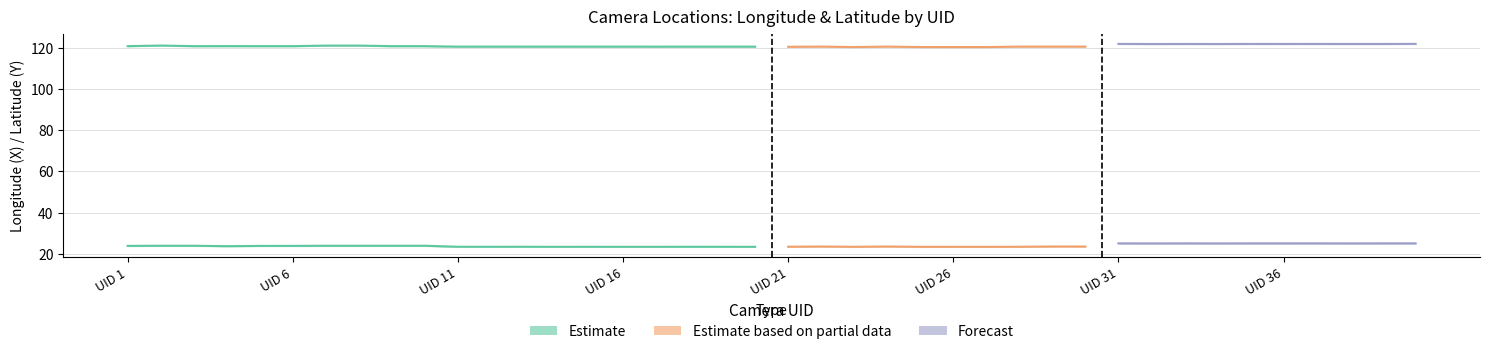

Is it true that X_upper equals 84.2 at 18?

False